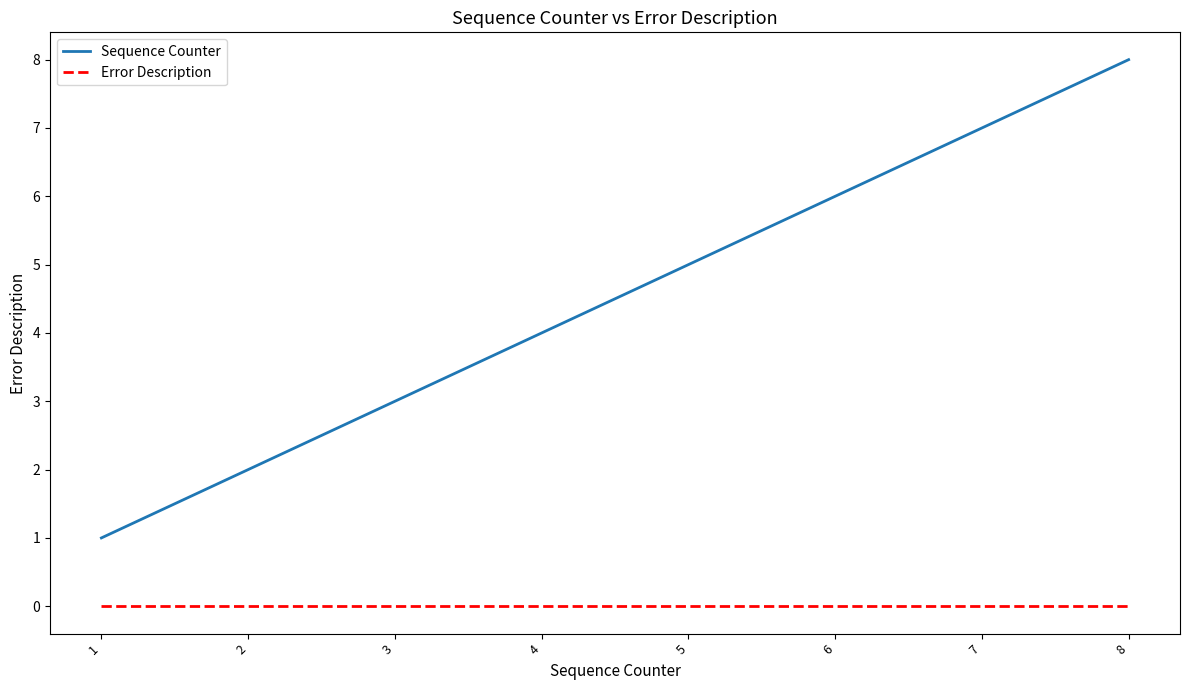

Reading right to left, list all the values displayed in this chart.

Sequence Counter: 8	7	6	5	4	3	2	1
Error Description: 0	0	0	0	0	0	0	0